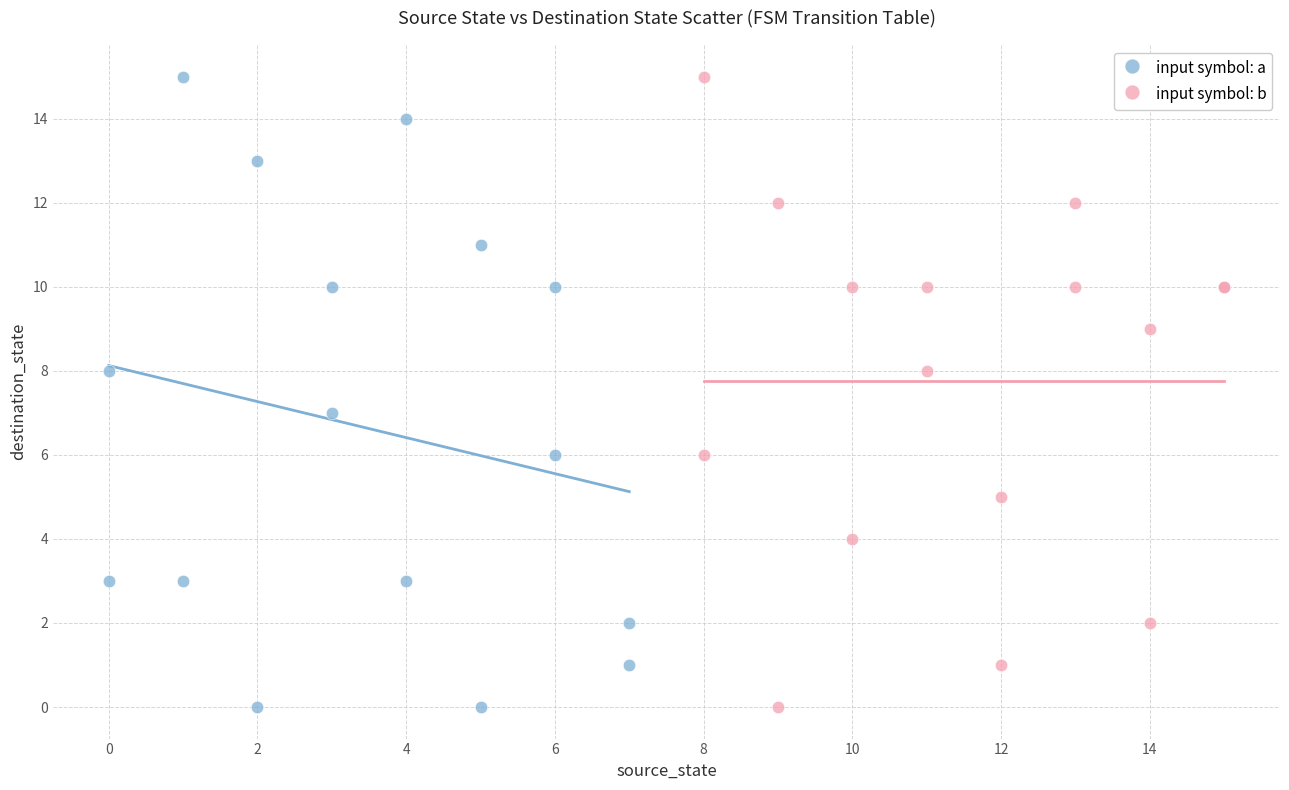

What are all the series names shown in the legend?

input symbol: a, input symbol: b